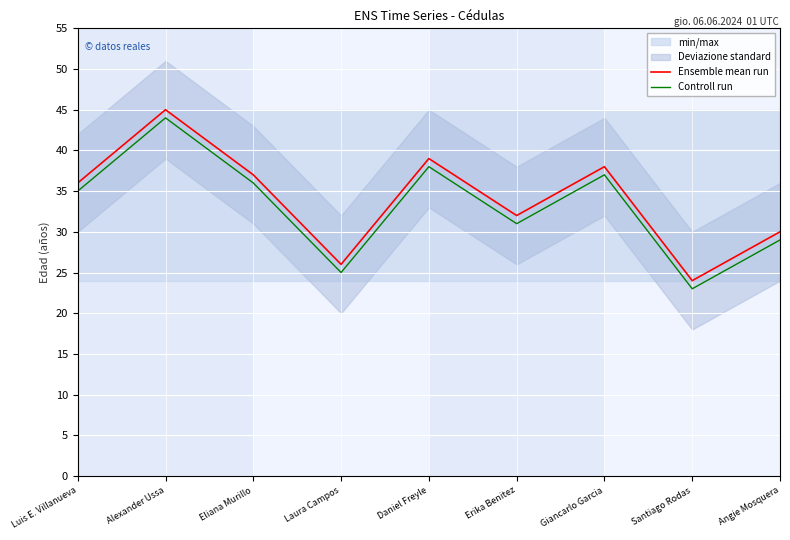

How many data points in Controll run are above 35?

4